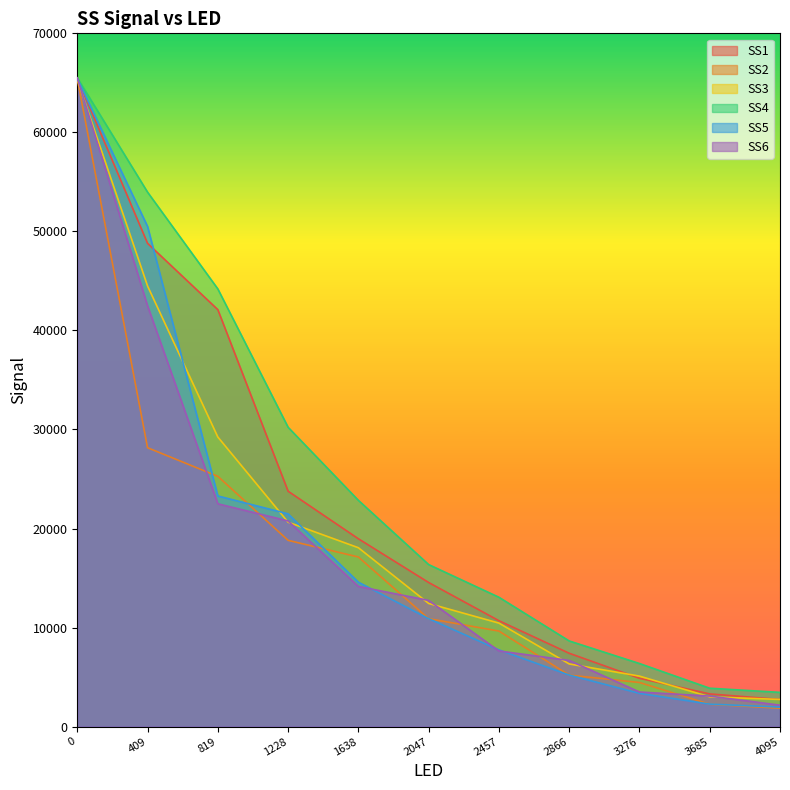

What is the lowest value of the SS3 series?

2743.4